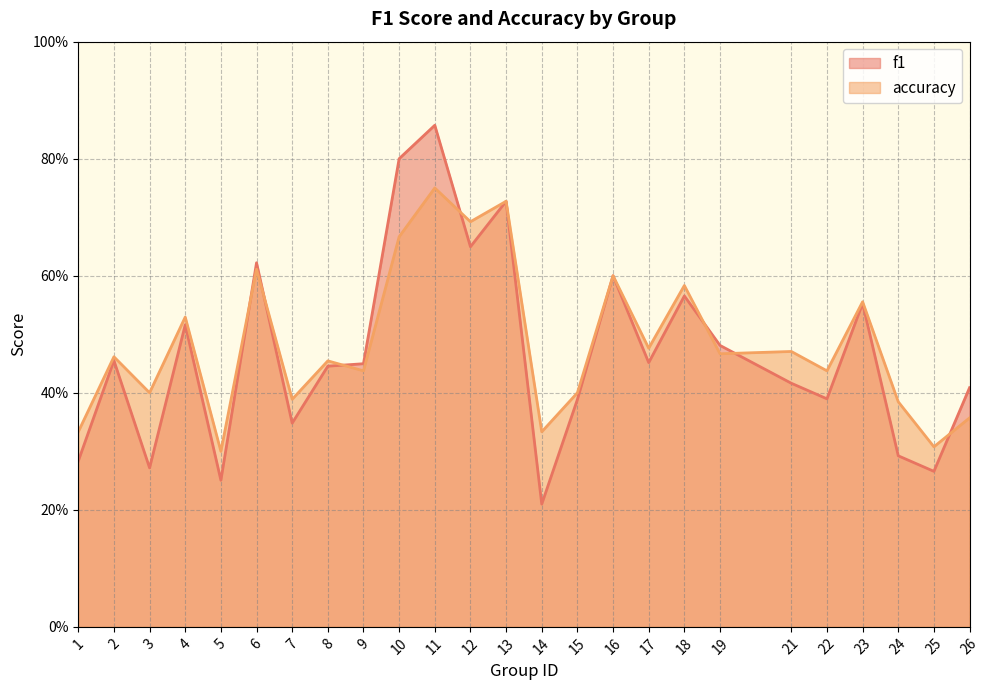

Is the value of f1 at 18 greater than the value of accuracy at 17?

Yes